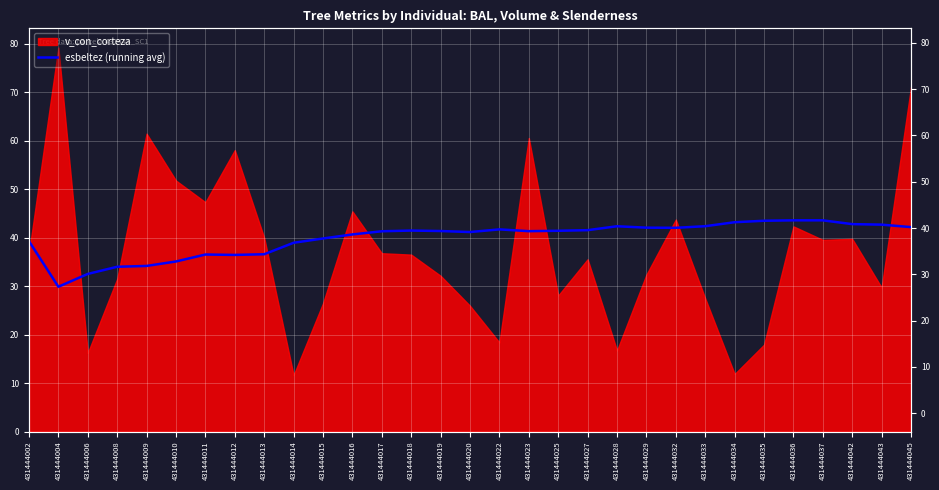

How many categories are shown in the chart?

31